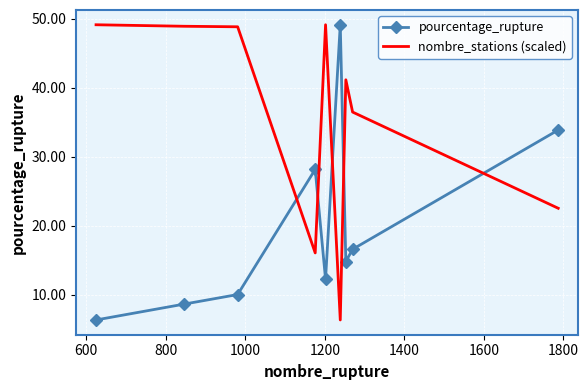

Rank the series by their average value, from lowest to highest.

pourcentage_rupture, nombre_stations (scaled)